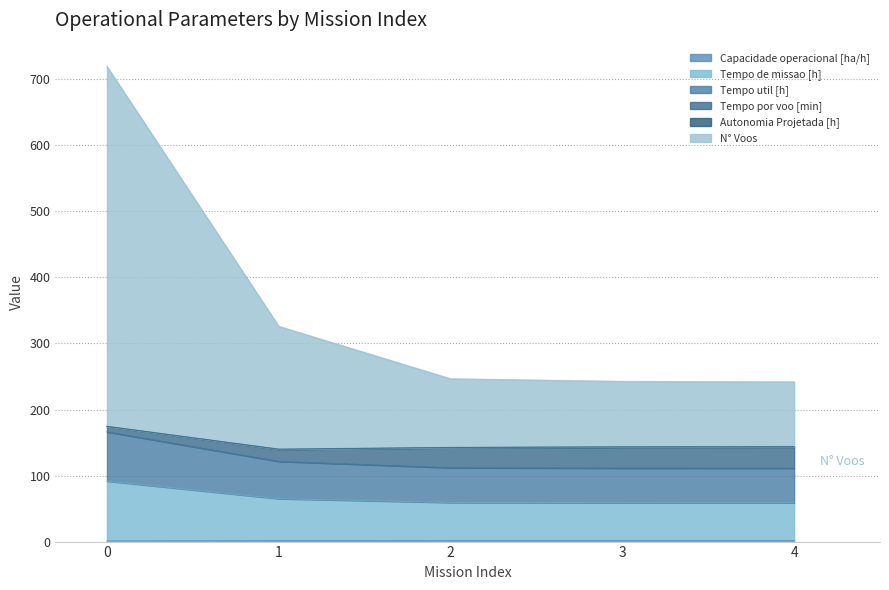

Does the chart display data point markers on the line(s)?

No